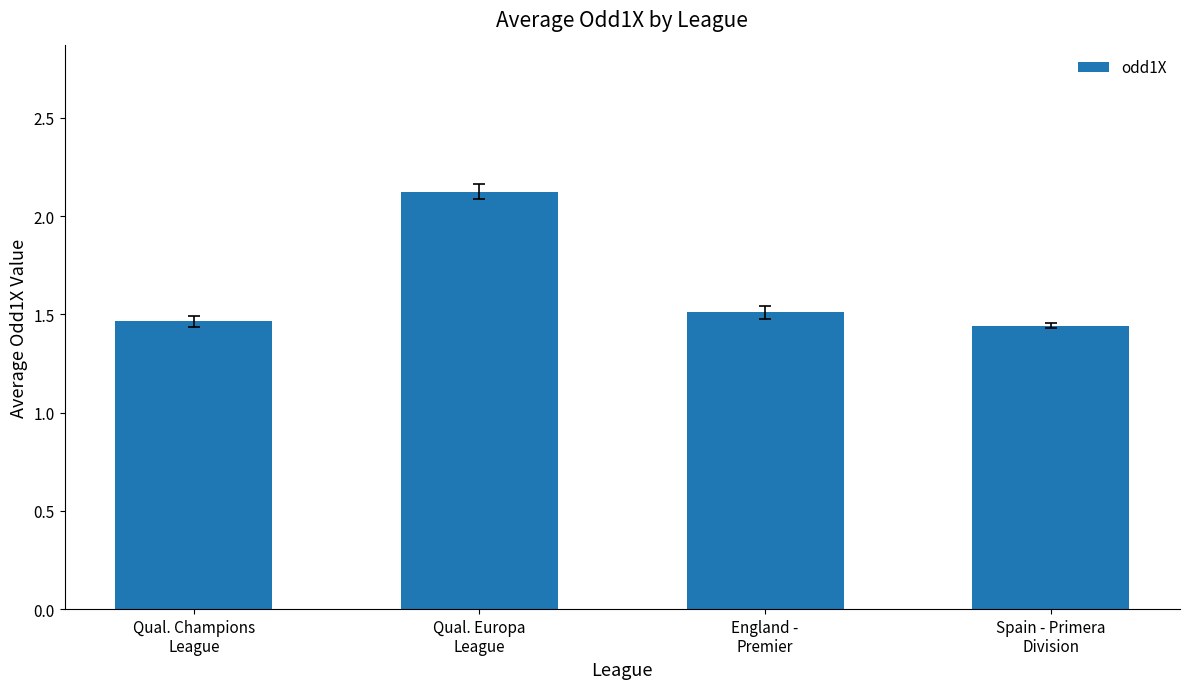

True or false: the data shows 2.4 at England -
Premier.

False